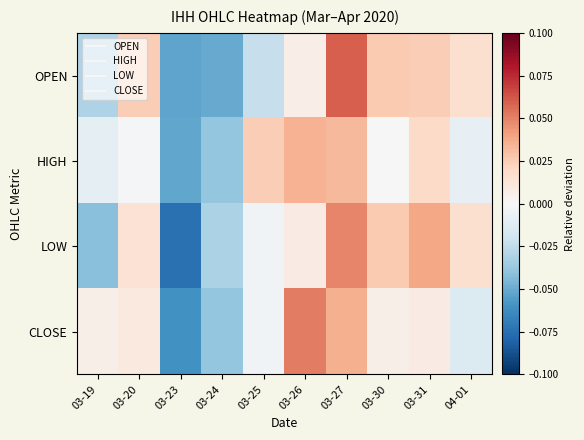

What is the total value across all series at 03-30?

0.1